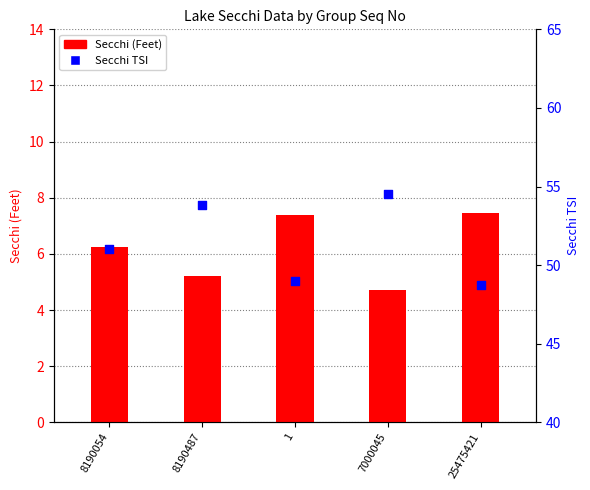

What is the total value across all series at 8190487?

59.0